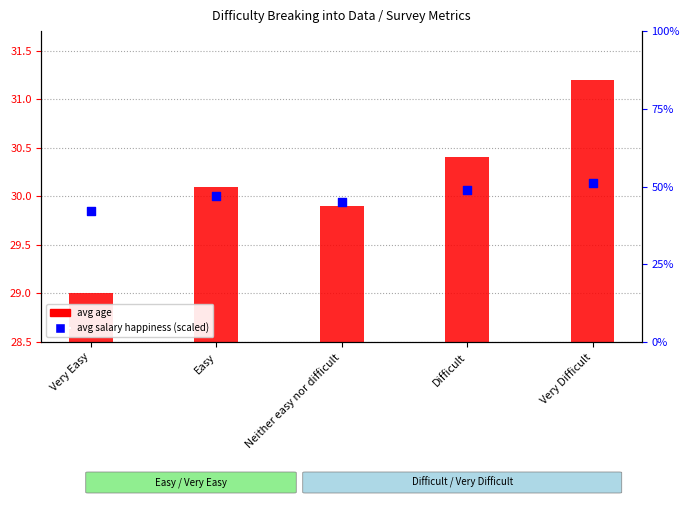

Which series has the largest total across all categories?

avg salary happiness (scaled)